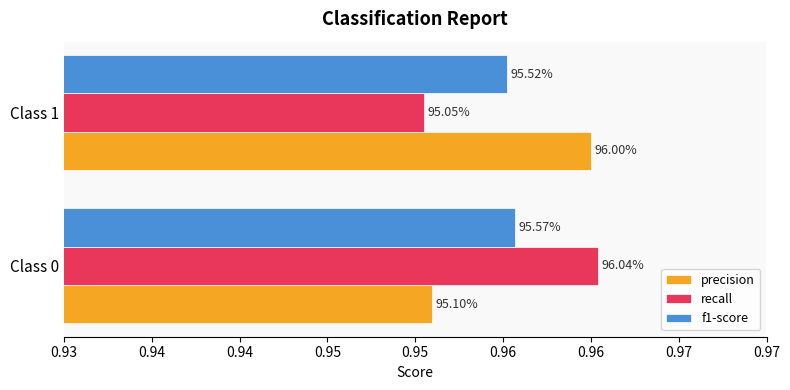

What are all the series names shown in the legend?

precision, recall, f1-score